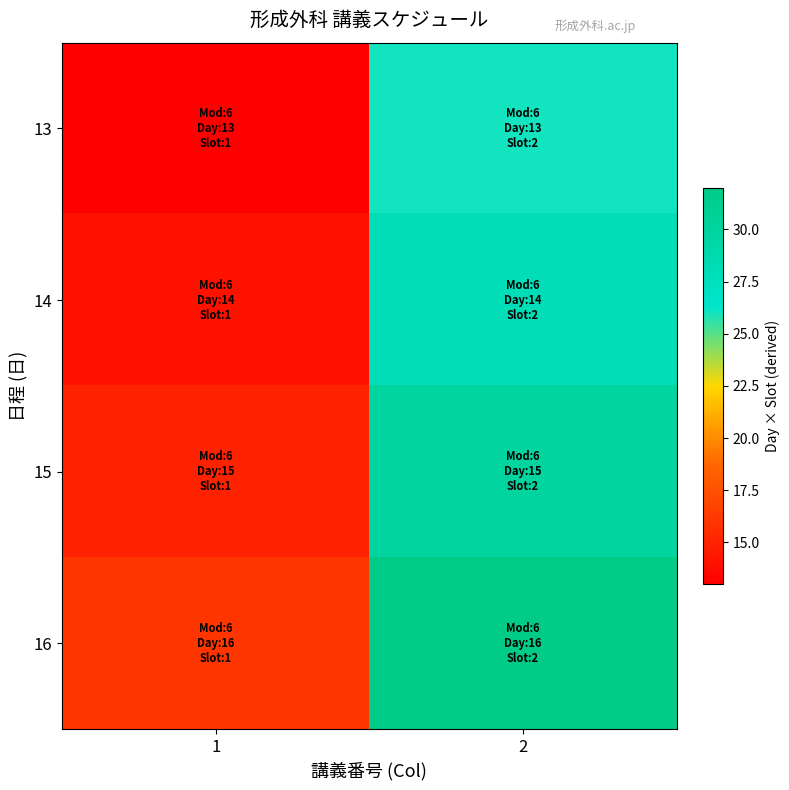

Reading left to right, transcribe all the data shown in this chart.

13: 1=13	2=26
14: 1=14	2=28
15: 1=15	2=30
16: 1=16	2=32